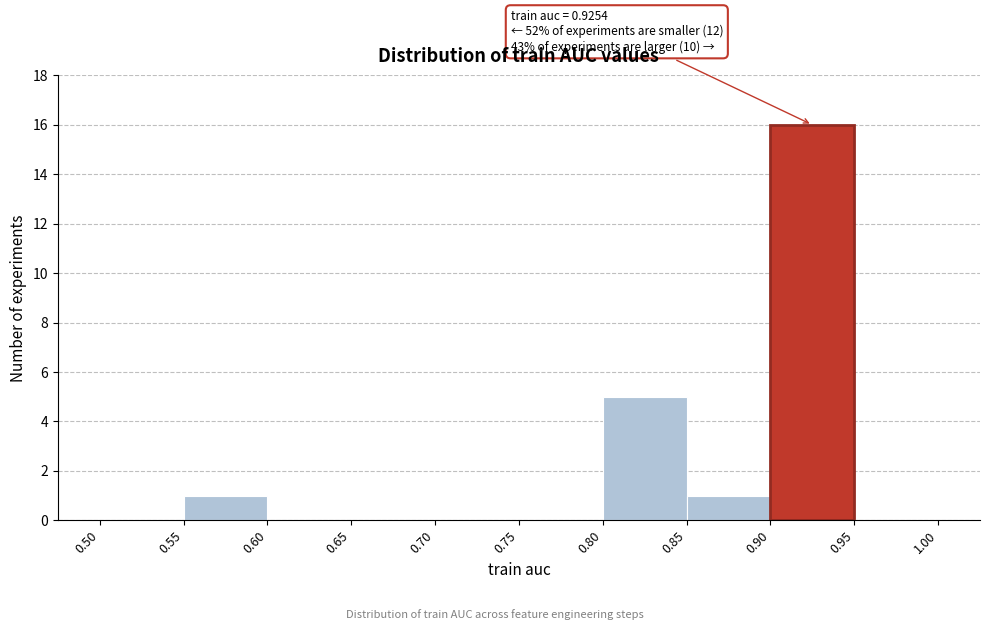

Over which range of the x-axis is the bar tallest?

0.90 to 0.95